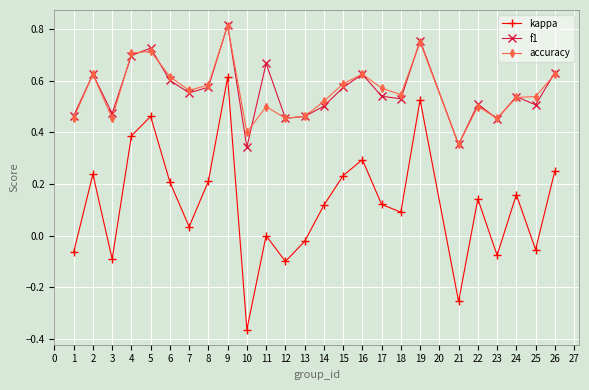

At which category does the chart reach its peak across all series?

9